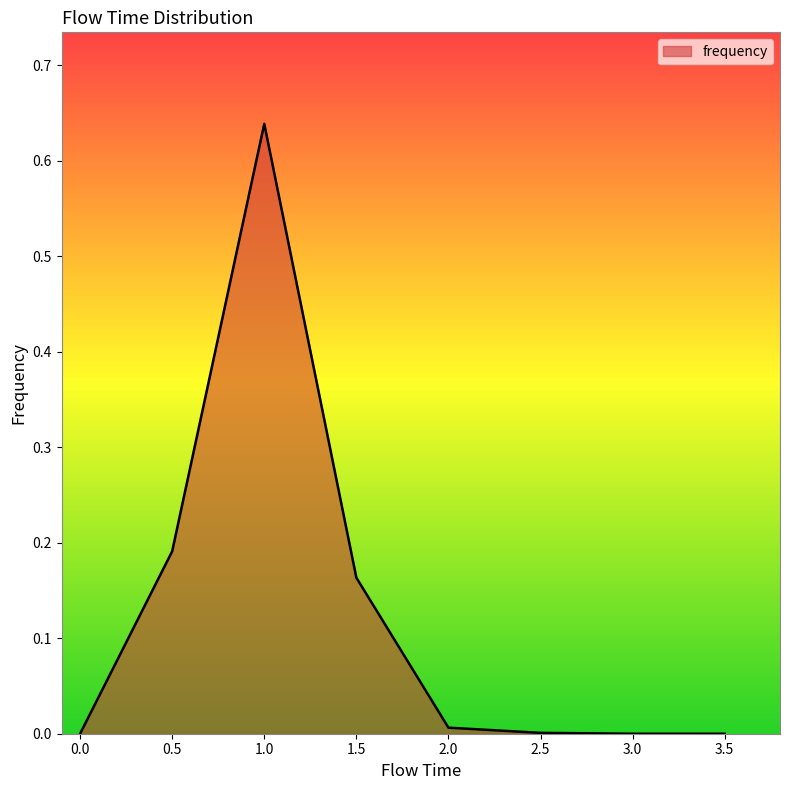

What position from the right is 1.0?

6